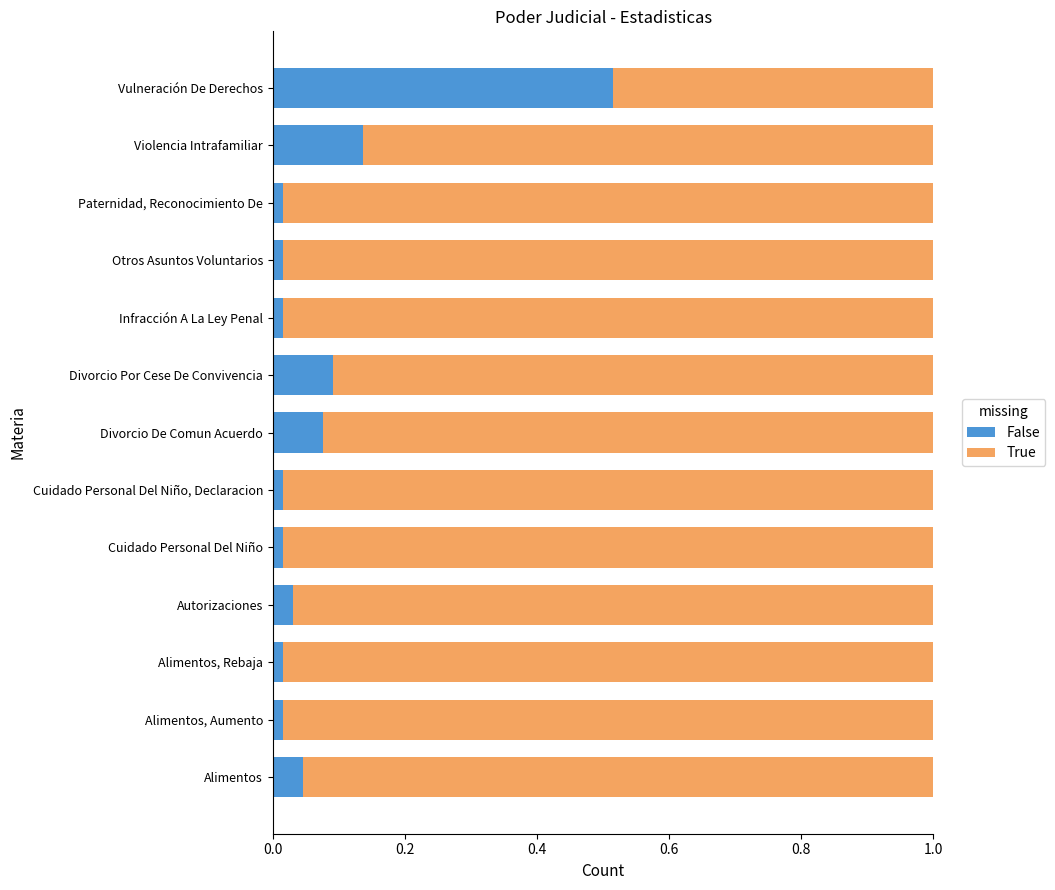

Which category has the highest value in the False series?

Vulneración De Derechos